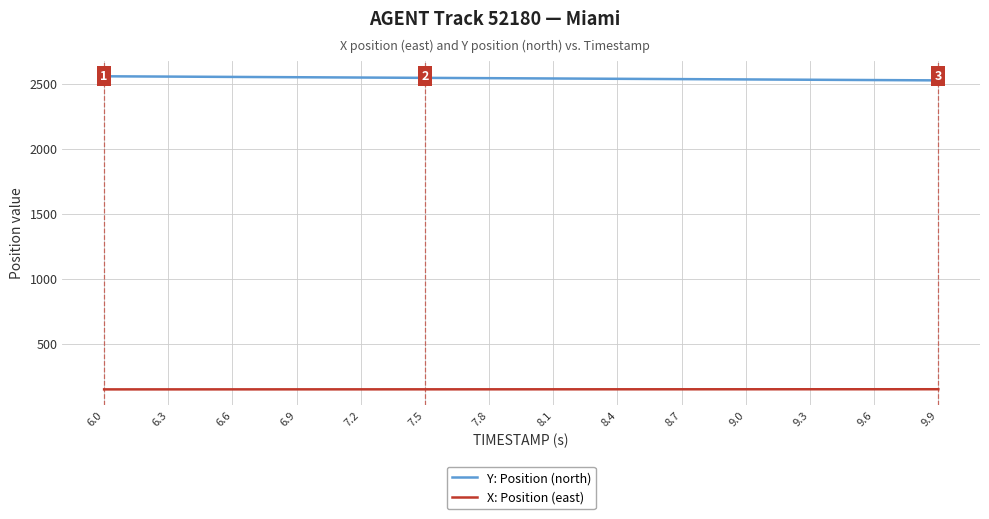

What are all the series names shown in the legend?

Y: Position (north), X: Position (east)